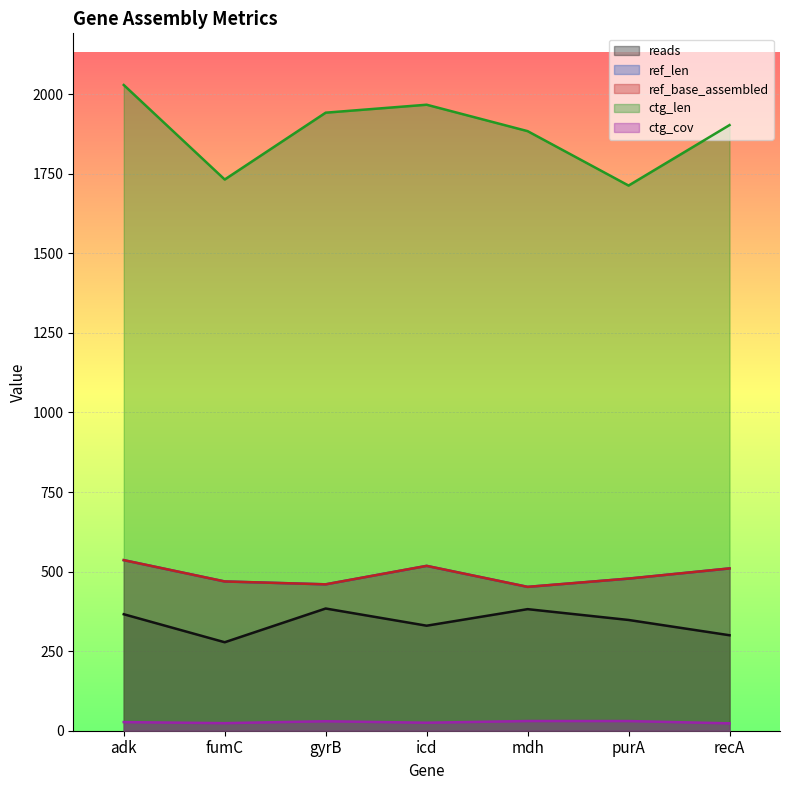

At which label does ref_len first exceed 478?

adk